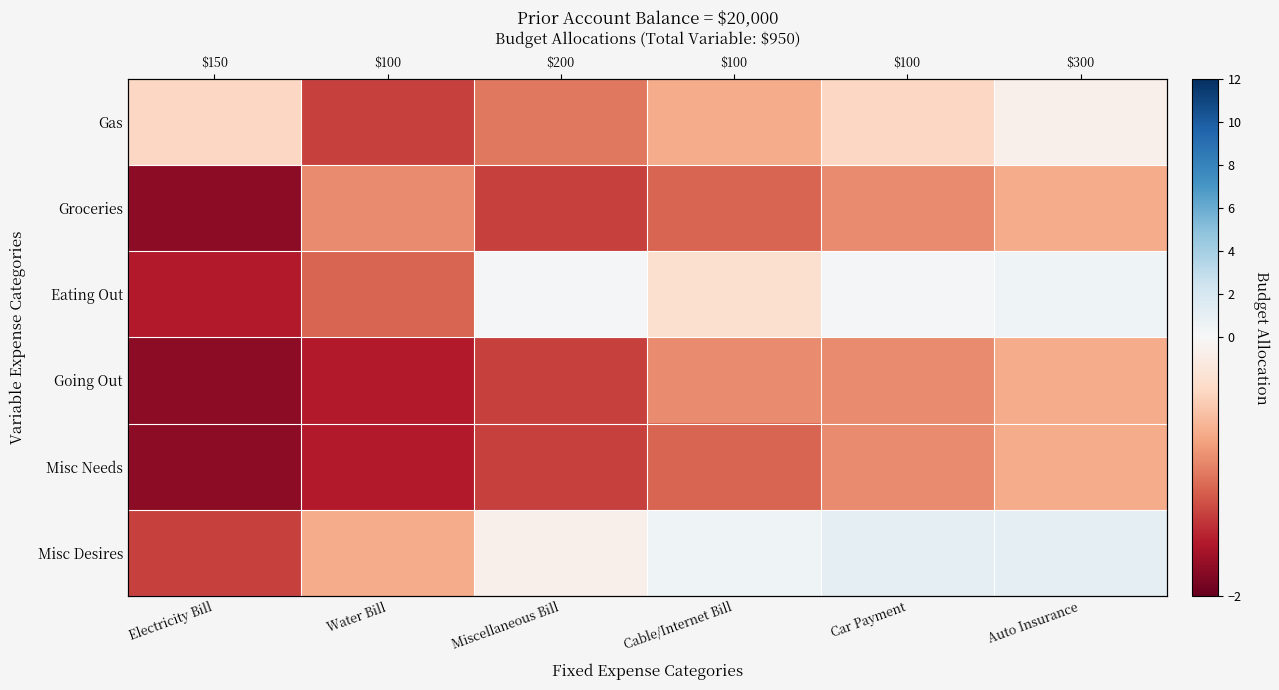

What is the difference between the second highest and second lowest values in the Groceries series?

0.4